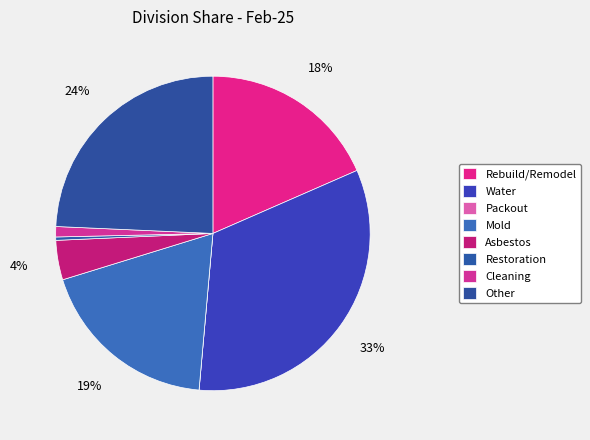

Is there a majority slice in this chart?

No